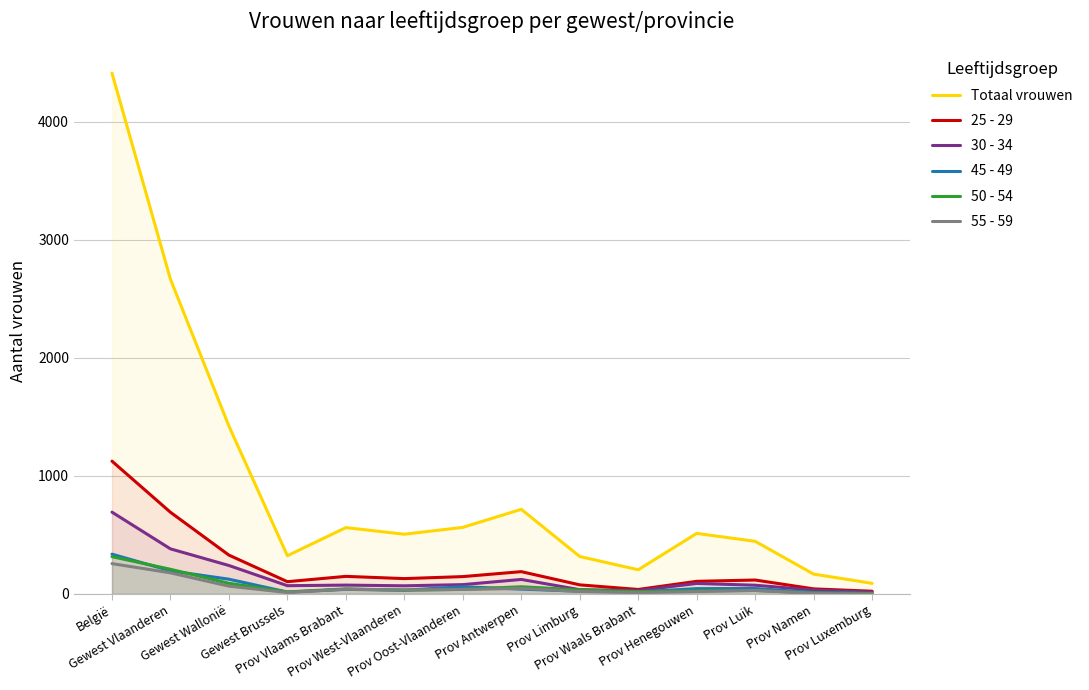

Rank the series at Prov Antwerpen from highest to lowest value.

Totaal vrouwen, 25 - 29, 30 - 34, 50 - 54, 55 - 59, 45 - 49